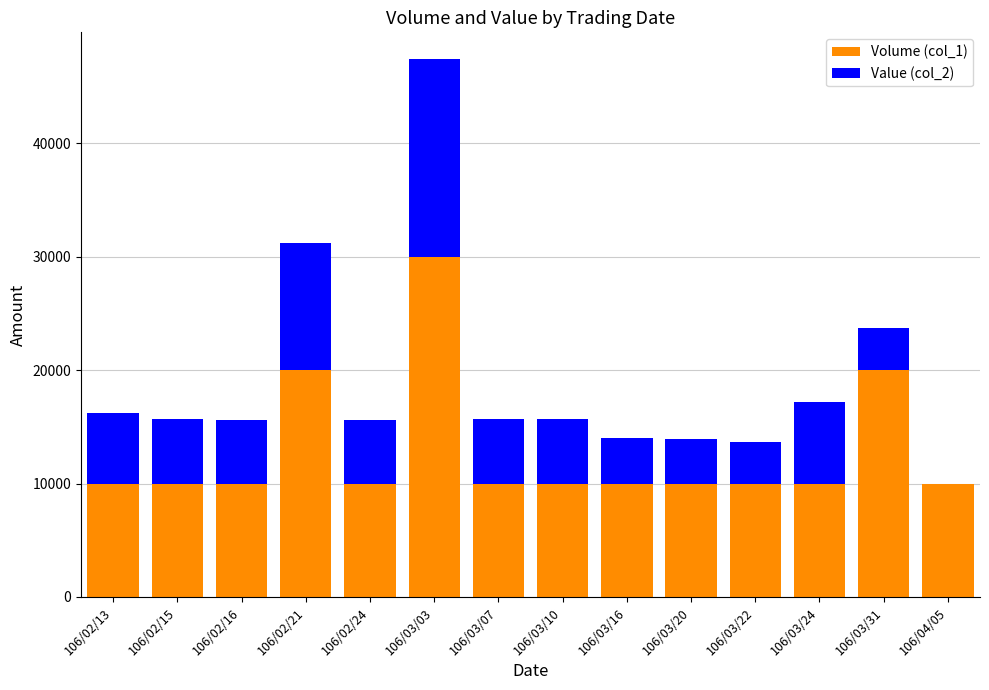

At which category is the sum across all series the highest?

106/03/03